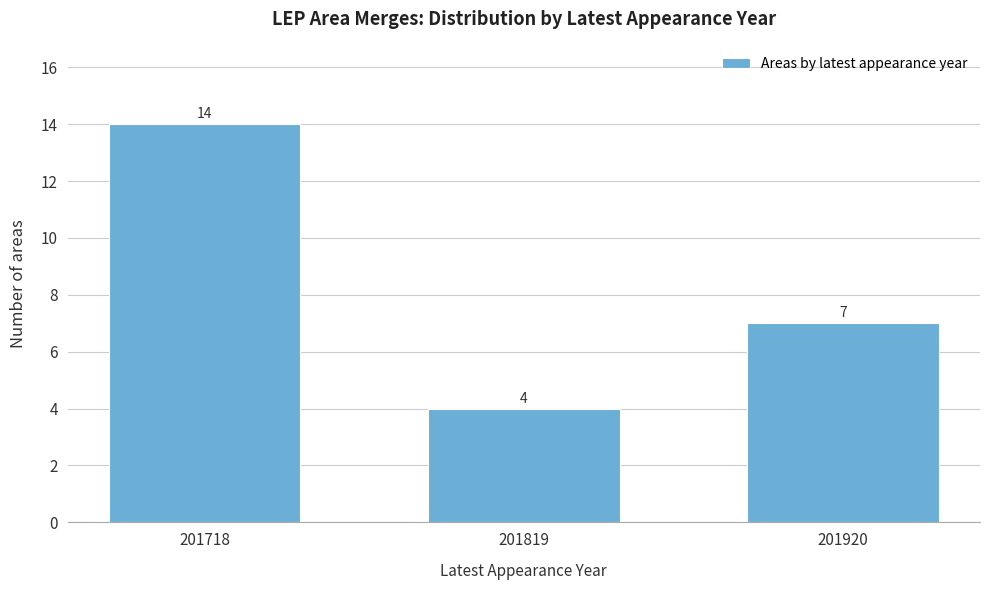

Reading left to right, extract all data points from this chart.

14	4	7